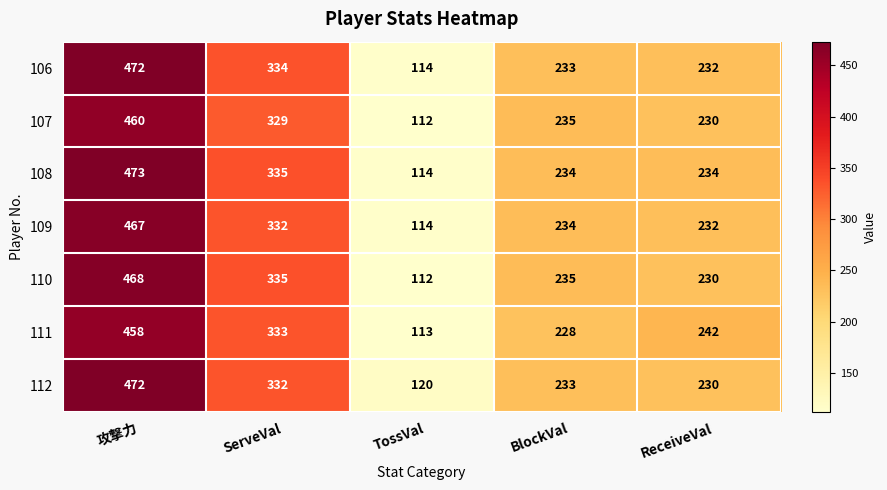

Between TossVal and ReceiveVal, which series saw the biggest shift?

111